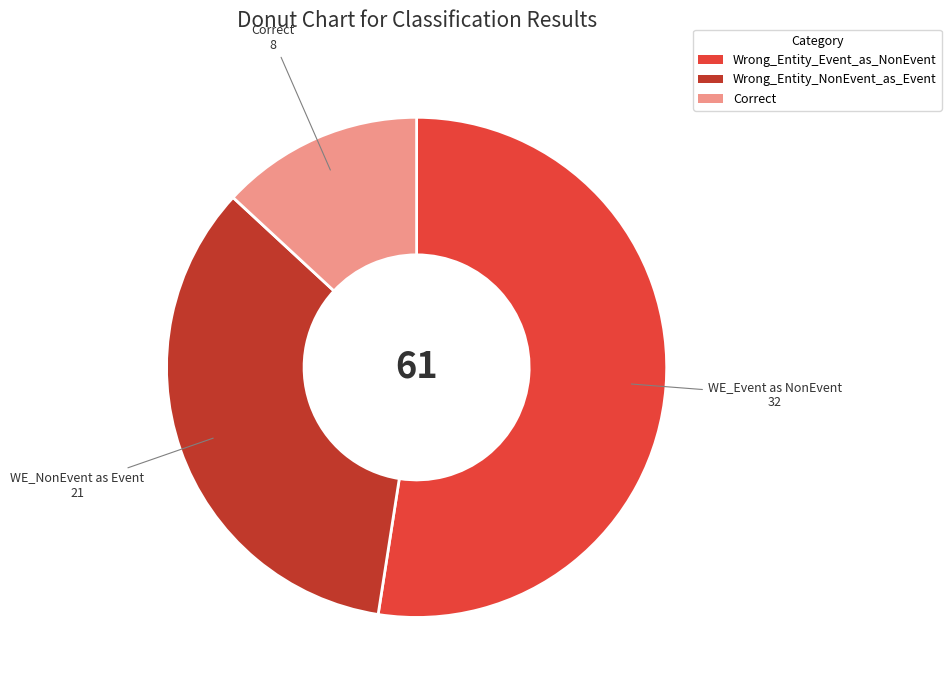

Which has a higher value, Correct or Wrong_Entity_Event_as_NonEvent?

Wrong_Entity_Event_as_NonEvent